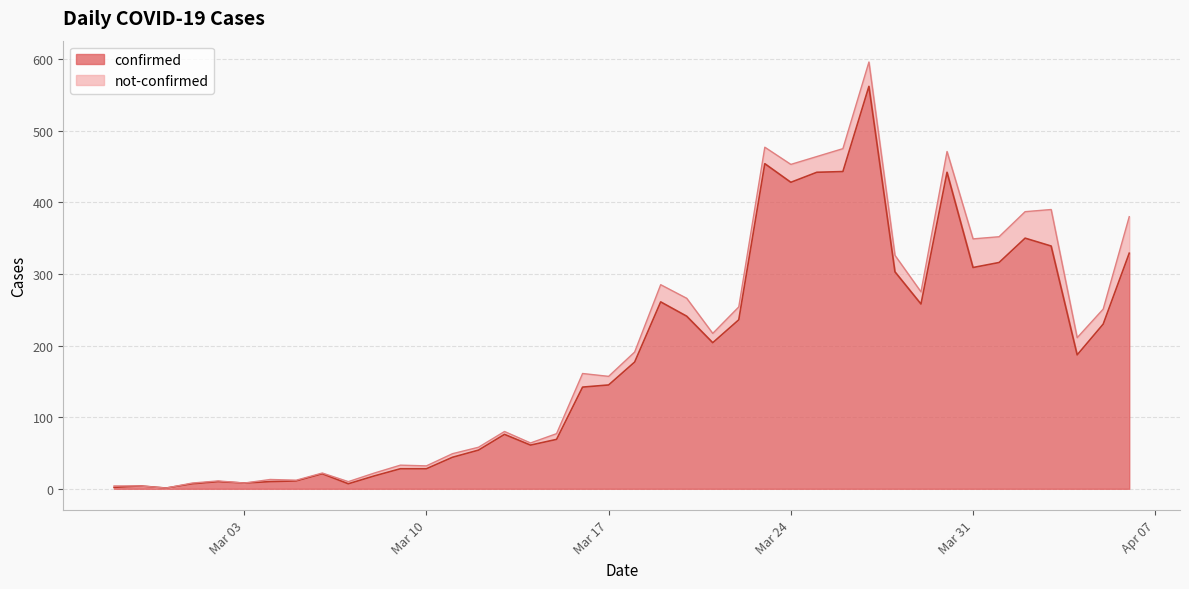

Where does the data first go above 177?

2020-03-19